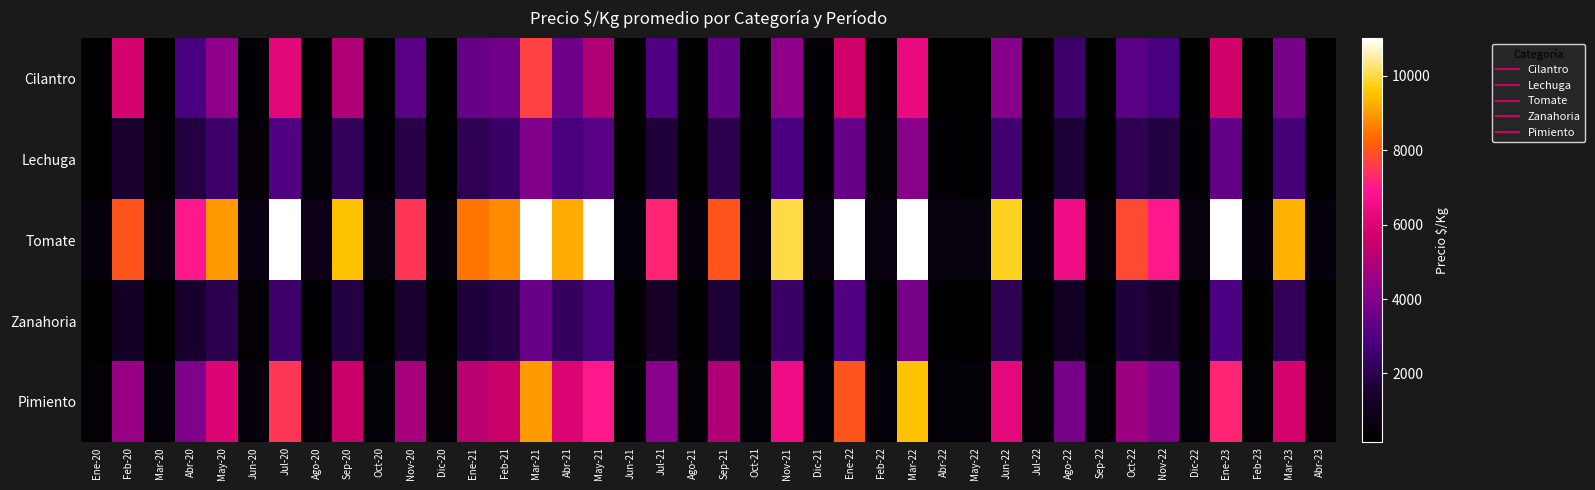

Which label corresponds to the smallest value in the chart?

Jun-21